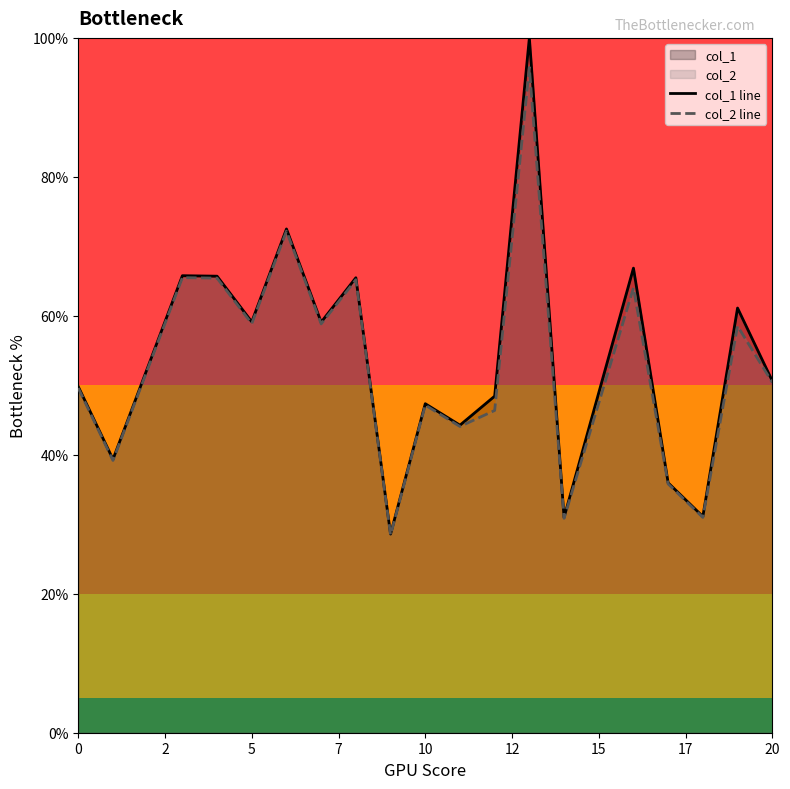

What is the highest value of the col_2 line series?

95.7